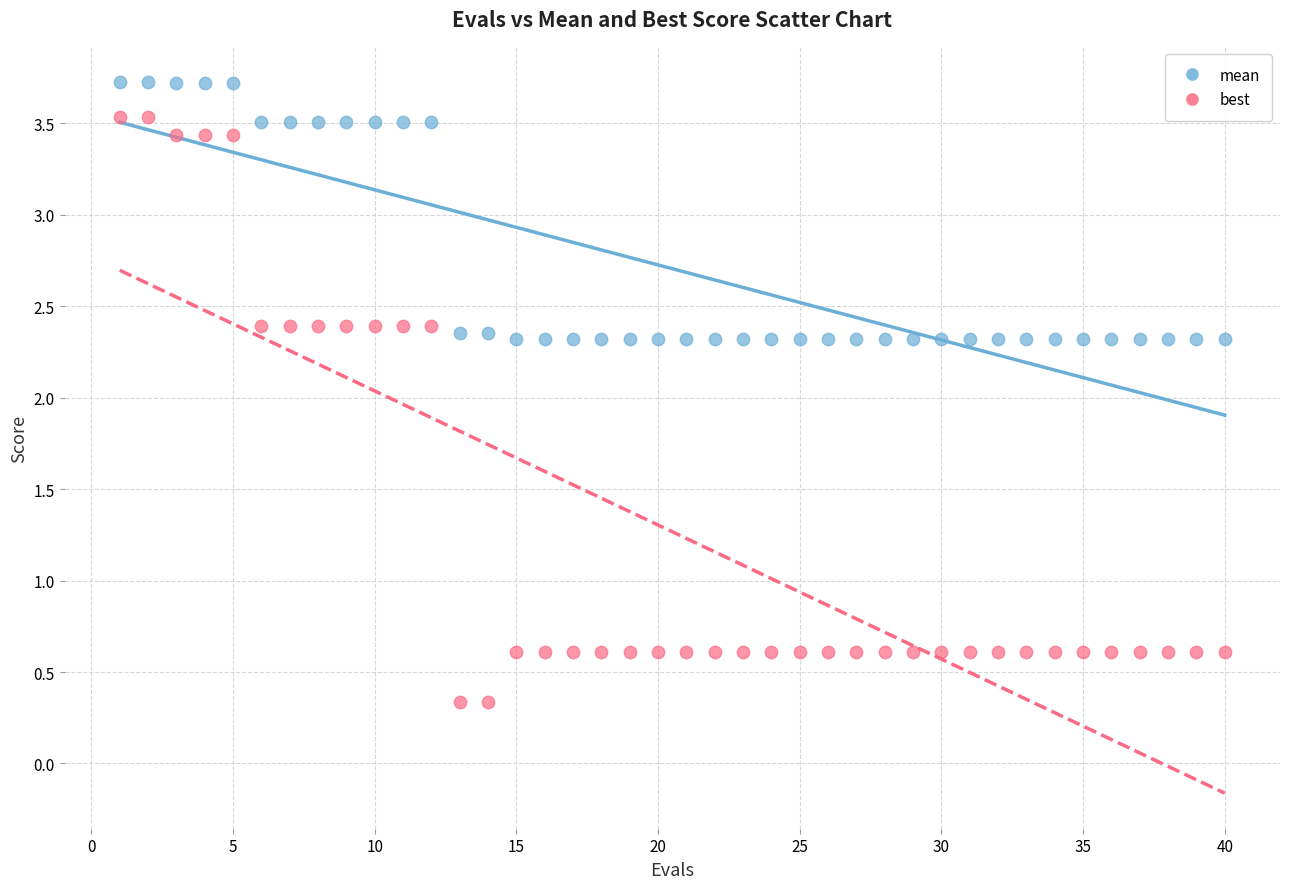

Across all data points, what is the range of Y values (max minus min)?

3.4